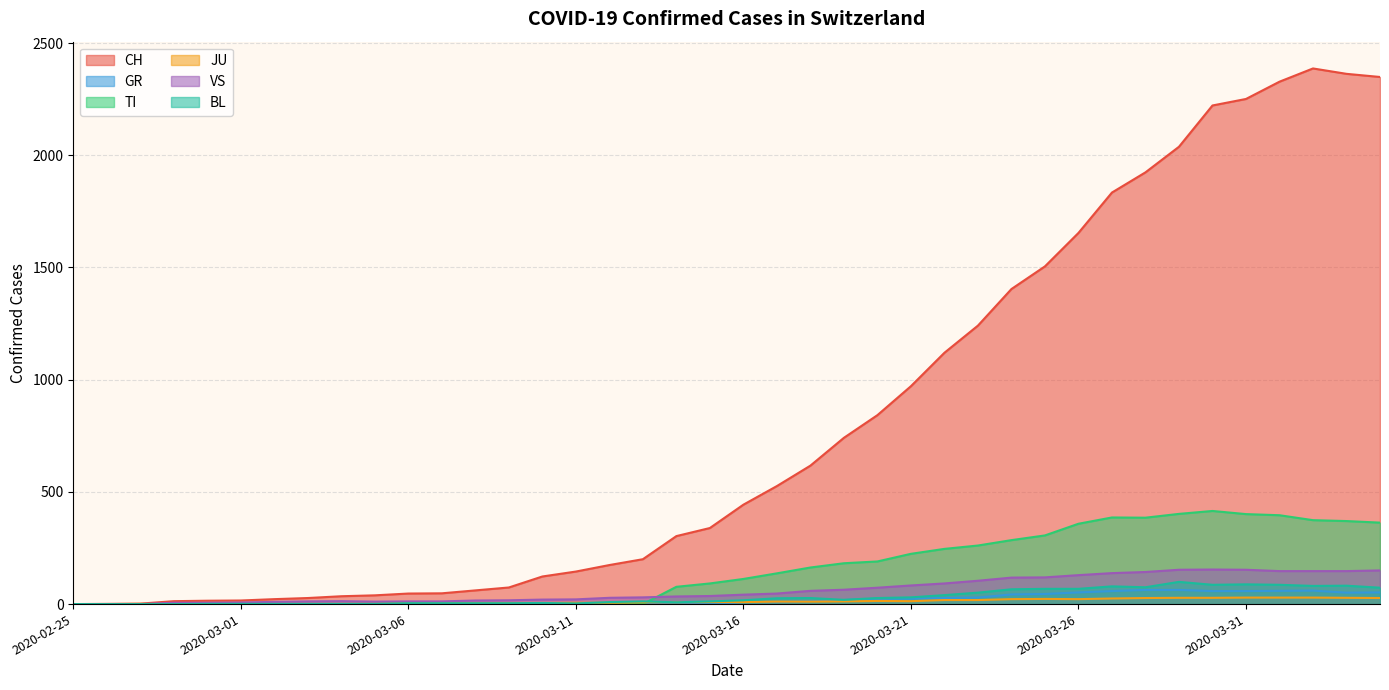

Is the value of TI at 2020-03-12 greater than the value of BL at 2020-03-10?

No